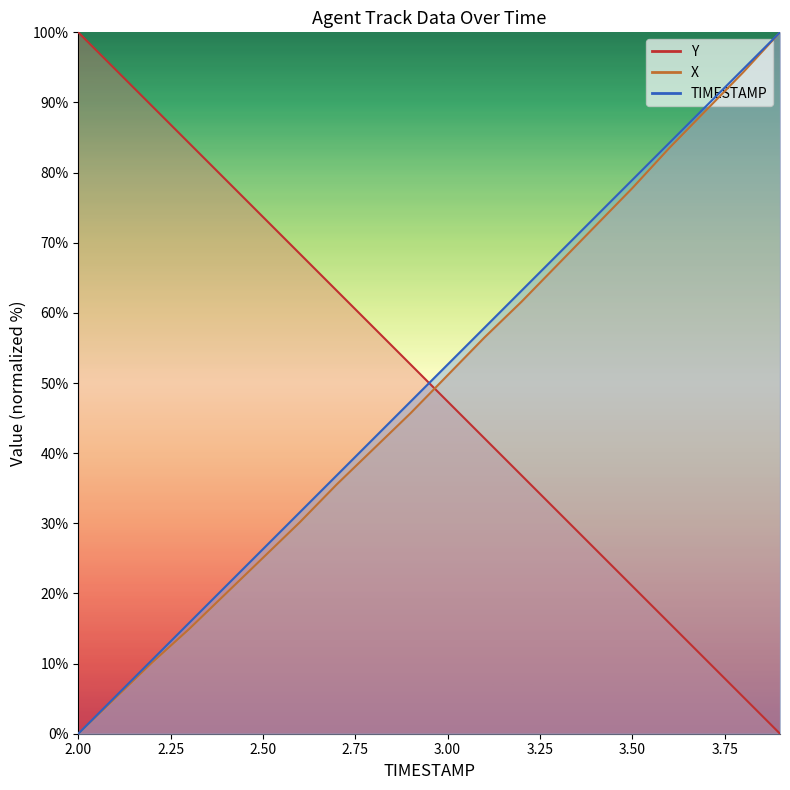

Reading left to right, transcribe all the data shown in this chart.

TIMESTAMP: 2.0=100.0	2.1=94.7	2.2=89.5	2.3=84.2	2.4=78.9	2.5=73.7	2.6=68.4	2.7=63.2	2.8=57.9	2.9=52.6	3.0=47.4	3.1=42.1	3.2=36.8	3.3=31.6	3.4=26.3	3.5=21.1	3.6=15.8	3.7=10.5	3.8=5.3	3.9=0.0
X: 2.0=0.0	2.1=5.1	2.2=10.2	2.3=14.9	2.4=20.0	2.5=25.1	2.6=30.2	2.7=35.6	2.8=40.6	2.9=45.7	3.0=51.1	3.1=56.5	3.2=61.6	3.3=67.0	3.4=72.4	3.5=77.8	3.6=83.5	3.7=88.9	3.8=94.3	3.9=100.0
Y: 2.0=0.0	2.1=5.3	2.2=10.5	2.3=15.8	2.4=21.1	2.5=26.3	2.6=31.6	2.7=36.8	2.8=42.1	2.9=47.4	3.0=52.6	3.1=57.9	3.2=63.2	3.3=68.4	3.4=73.7	3.5=78.9	3.6=84.2	3.7=89.5	3.8=94.7	3.9=100.0